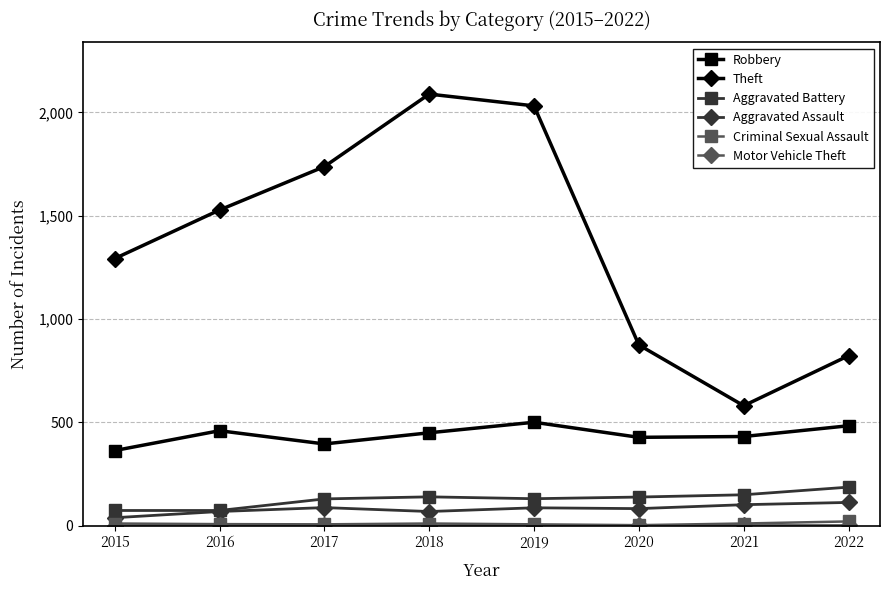

What is the total value across all series at 2021?

1278